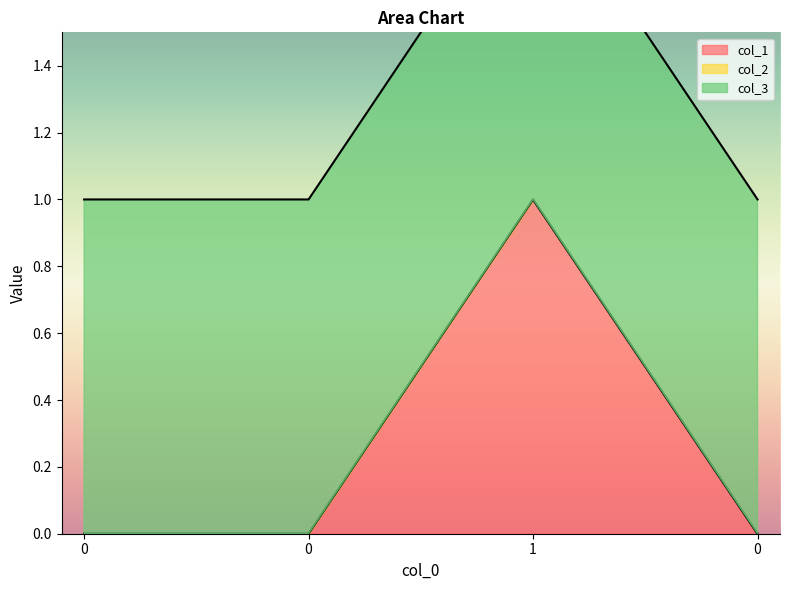

Reading left to right, what are all the values shown in this chart?

col_1: 0	0	1	0
col_2: 0	0	0	0
col_3: 1	1	1	1